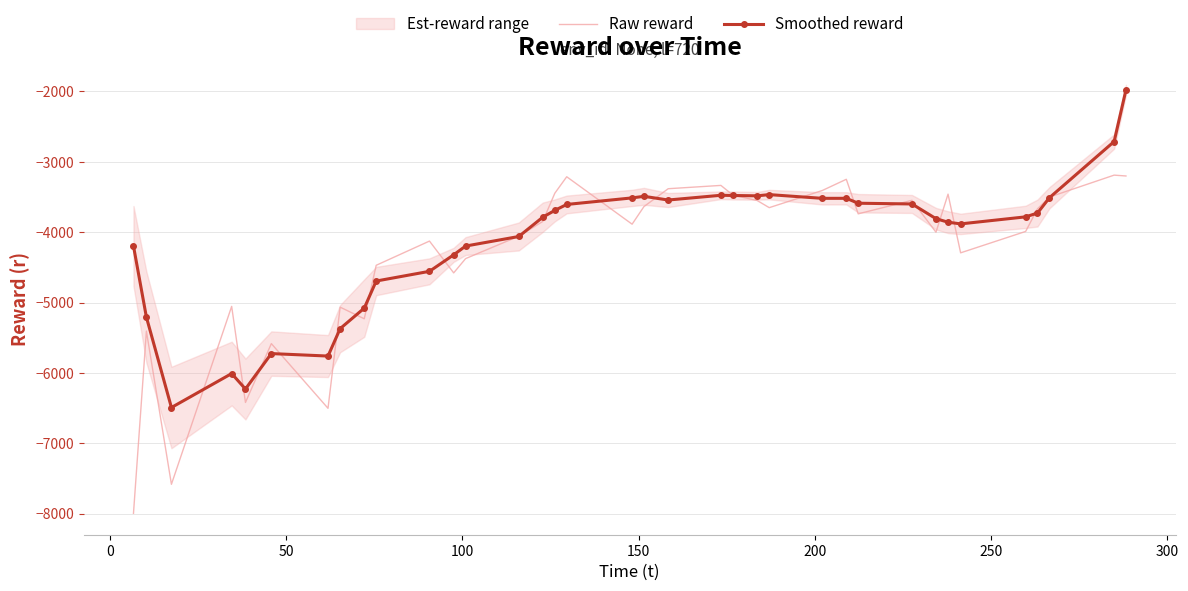

What is the highest value of the Raw reward series?

-3189.0